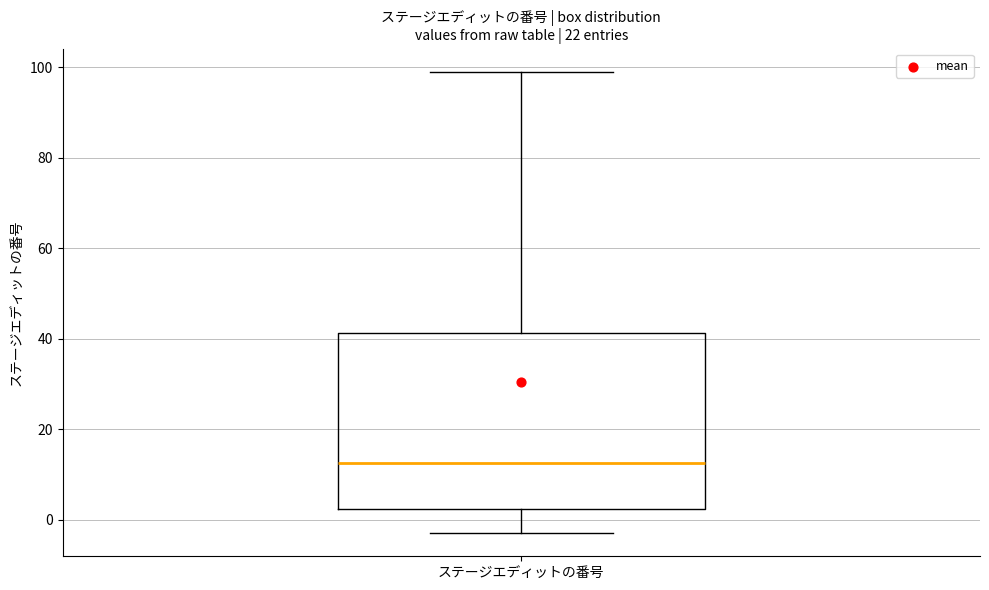

Transcribe this box plot: give where the median line is, the range the box spans, and where the two whiskers end, as read against the y-axis. The values are not printed on the chart, so give them approximately, as read against the axis.

median 12, box 2 to 42, whiskers -2 to 100